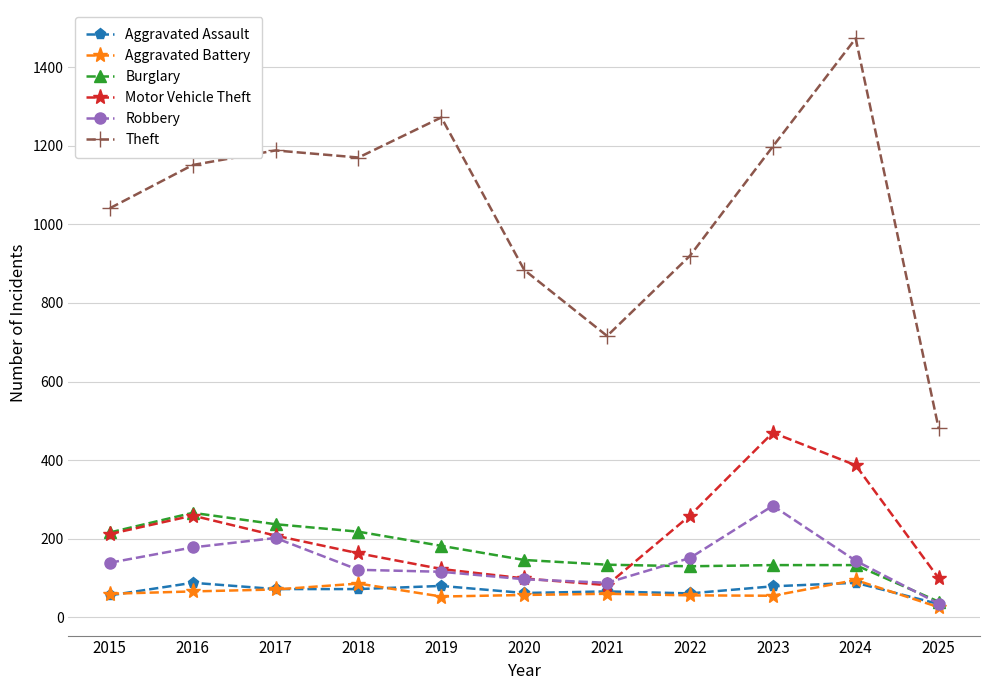

What is the highest value of the Burglary series?

266